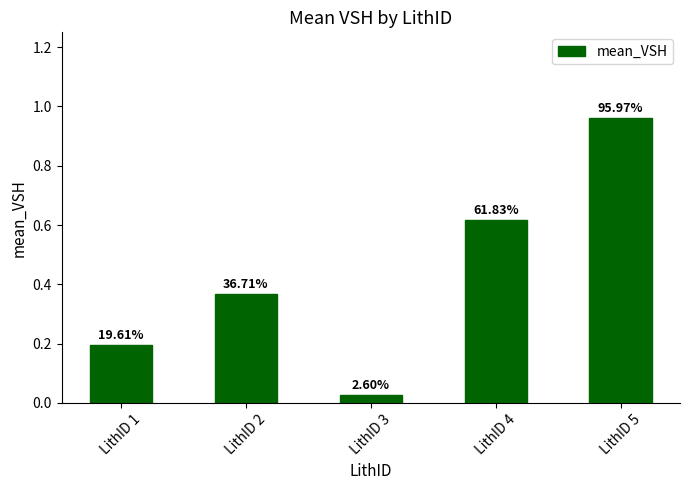

The chart shows a value of 0.0 at LithID 3. True or false?

True